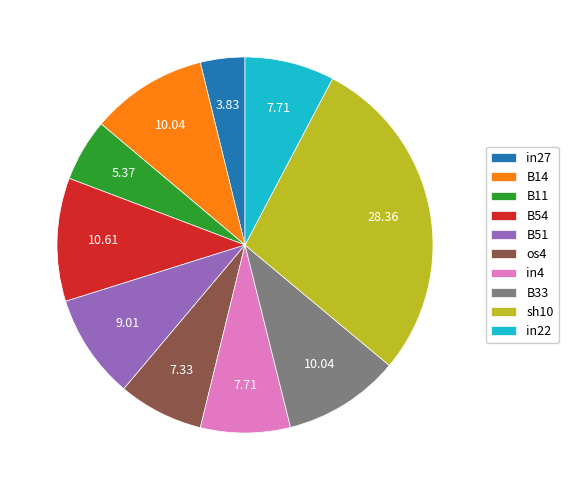

Combined, do in27 and os4 account for over 50%?

No